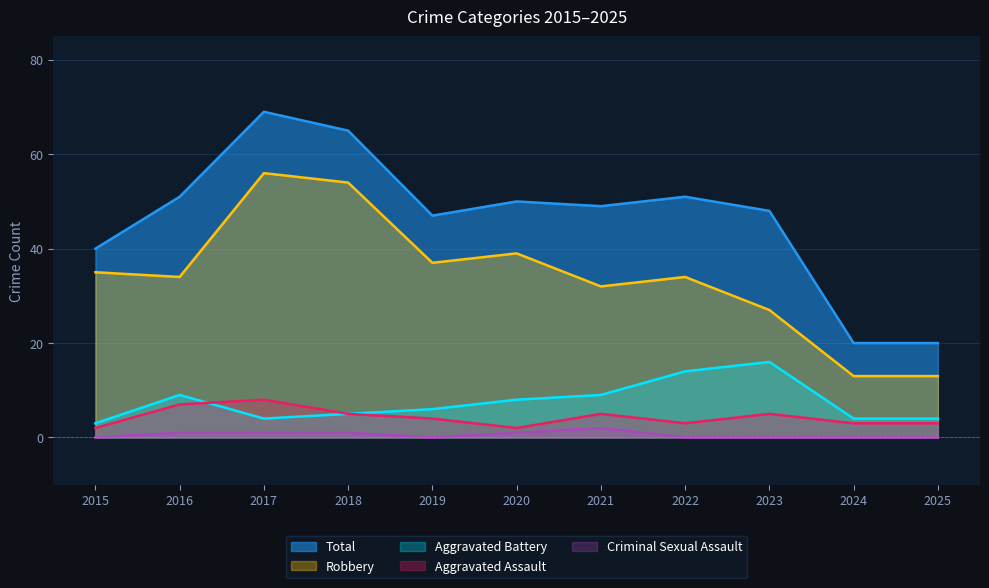

Reading left to right, list all the values displayed in this chart.

Total: 2015=40	2016=51	2017=69	2018=65	2019=47	2020=50	2021=49	2022=51	2023=48	2024=20	2025=20
Robbery: 2015=35	2016=34	2017=56	2018=54	2019=37	2020=39	2021=32	2022=34	2023=27	2024=13	2025=13
Aggravated Battery: 2015=3	2016=9	2017=4	2018=5	2019=6	2020=8	2021=9	2022=14	2023=16	2024=4	2025=4
Aggravated Assault: 2015=2	2016=7	2017=8	2018=5	2019=4	2020=2	2021=5	2022=3	2023=5	2024=3	2025=3
Criminal Sexual Assault: 2015=0	2016=1	2017=1	2018=1	2019=0	2020=1	2021=2	2022=0	2023=0	2024=0	2025=0